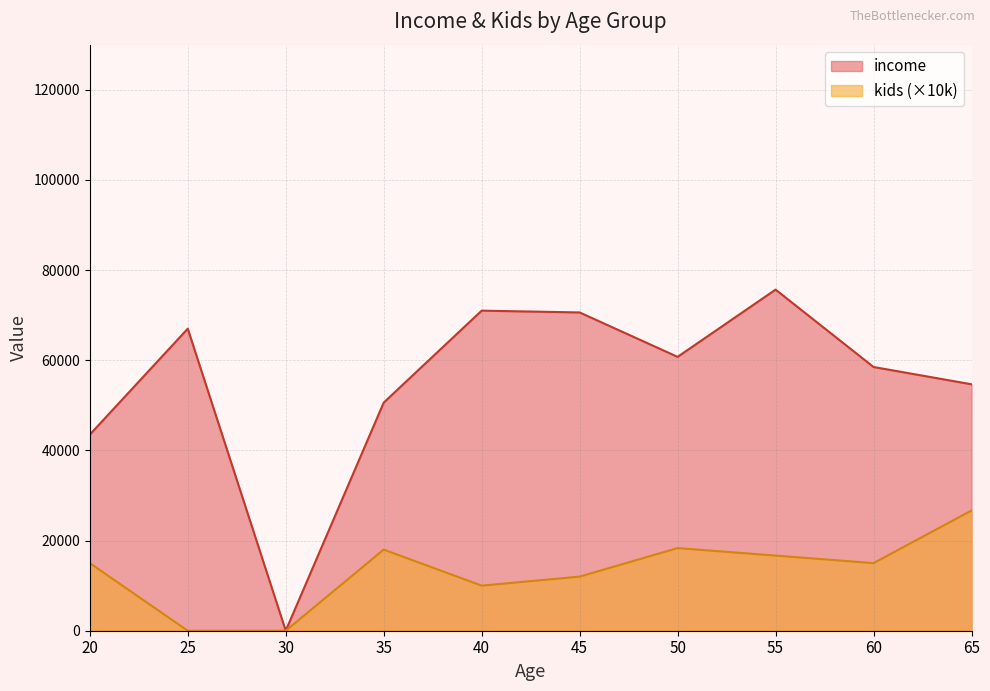

The kids series shows 1 at 12. True or false?

False